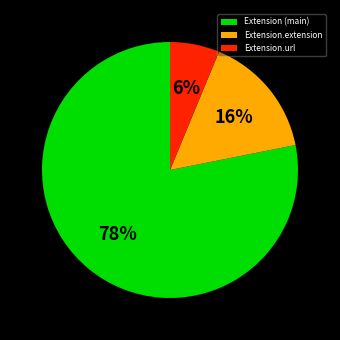

Is the sum of Extension (main) and Extension.extension greater than half?

Yes